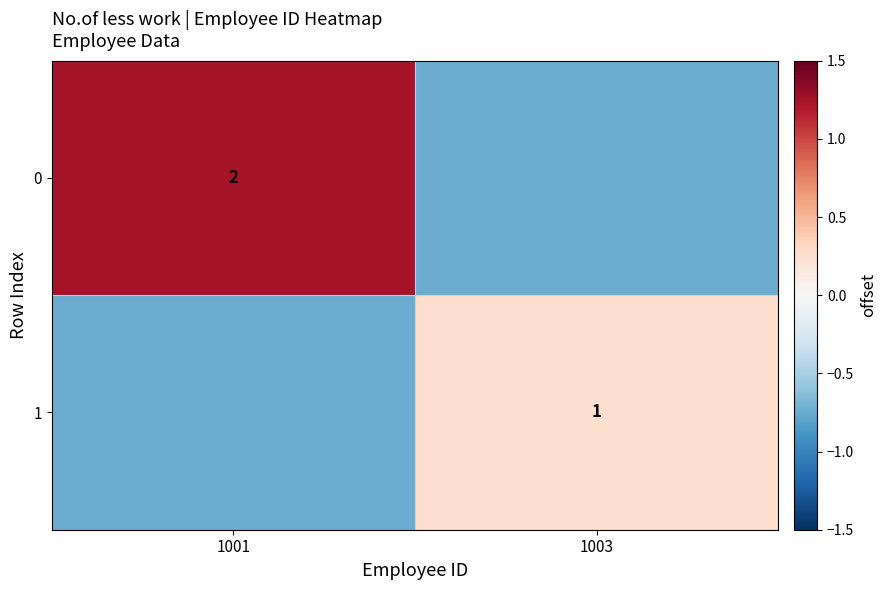

At which label is 1 closest to 0?

1003